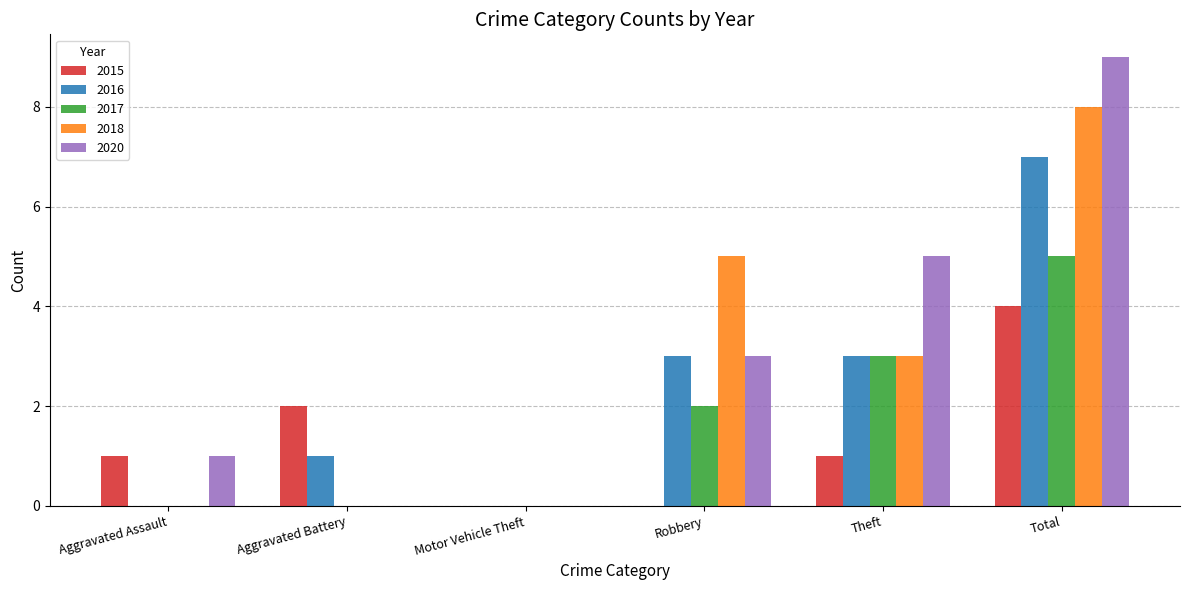

What value does the 2016 series have at Total?

7